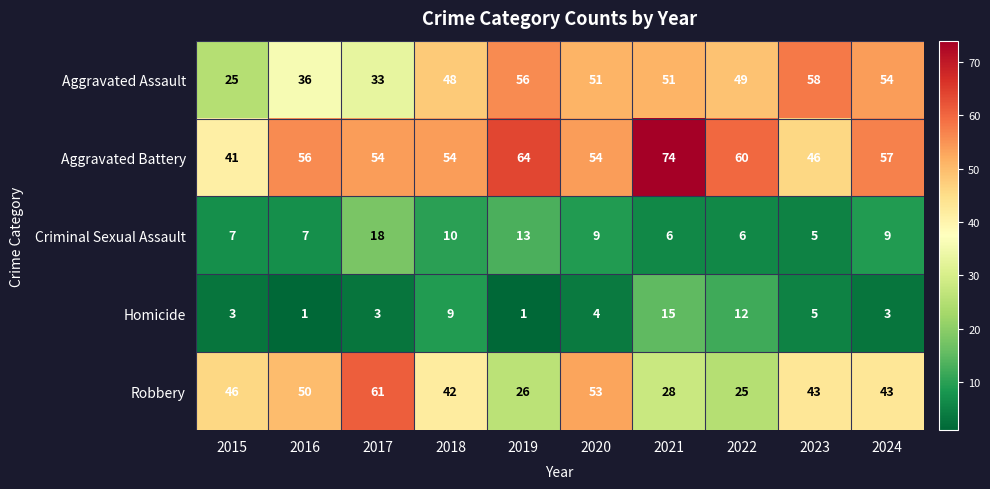

At how many categories does at least one series exceed 13?

10